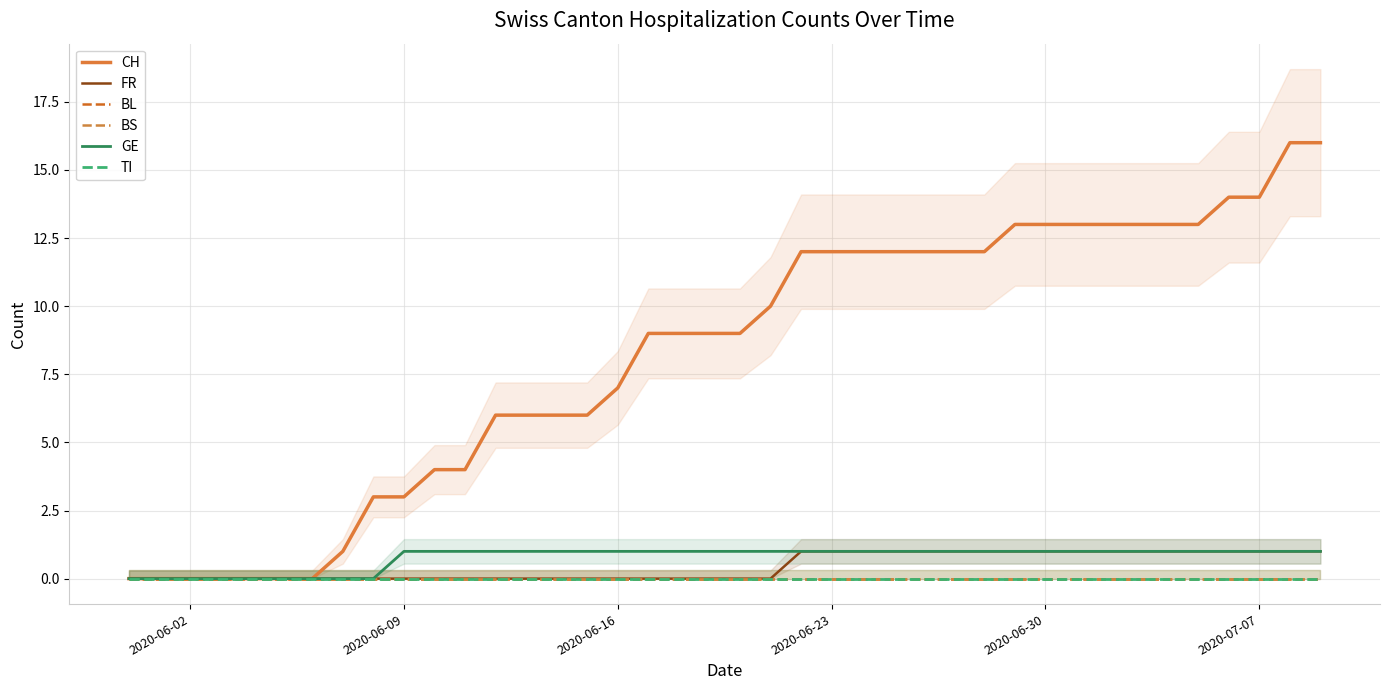

True or false: GE has more than 1 interior local peaks.

False